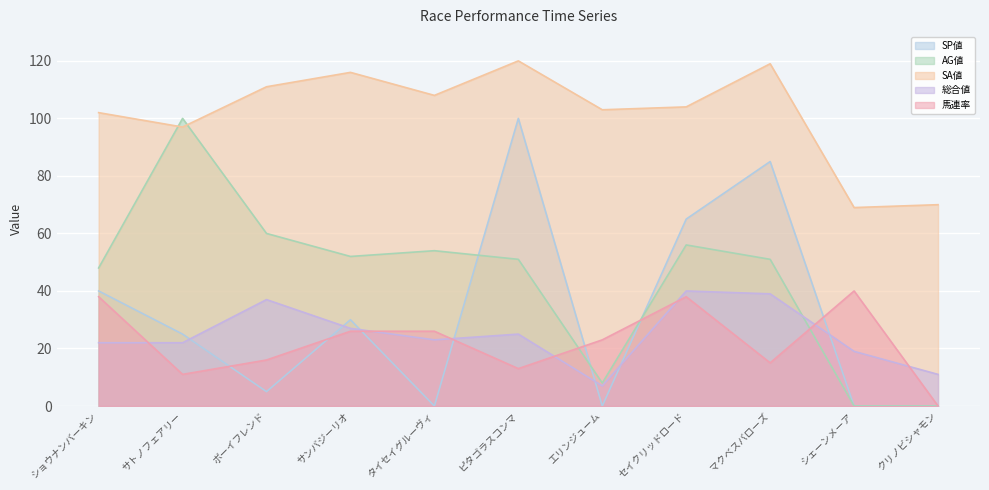

How many positive values does the AG値 series have?

9